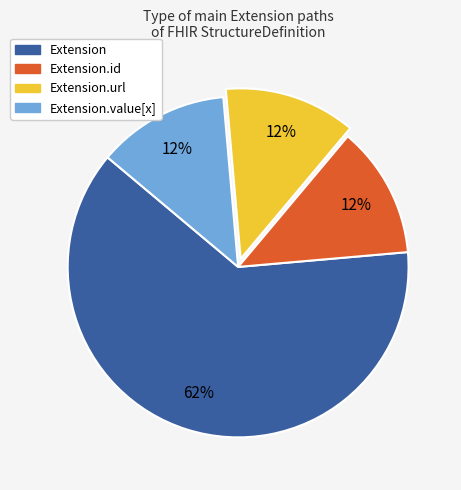

Does any single category account for the majority?

Yes